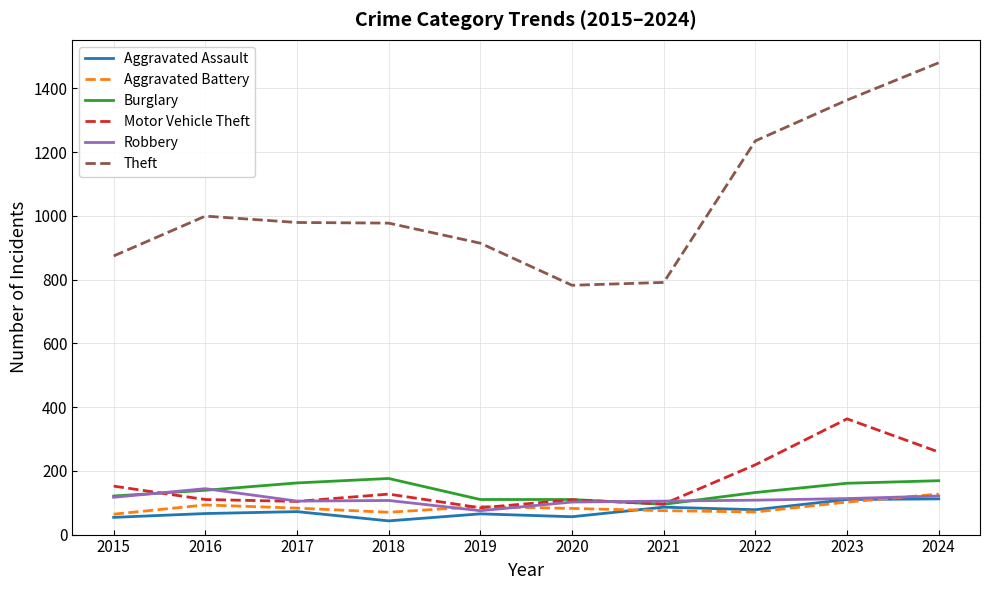

Which label corresponds to the largest value in the chart?

2024